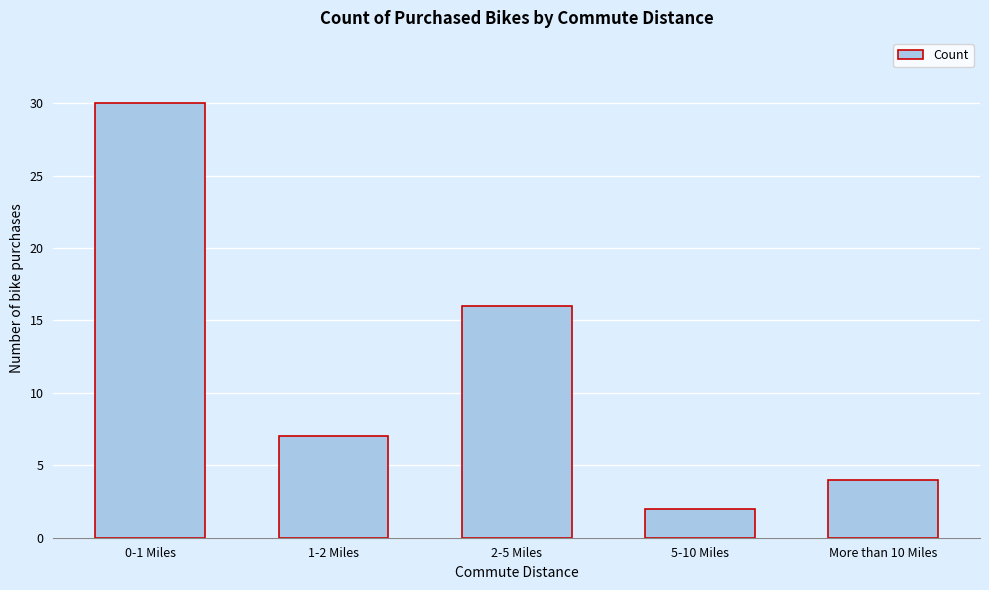

Reading right to left, list all the values displayed in this chart.

More than 10 Miles=4	5-10 Miles=2	2-5 Miles=16	1-2 Miles=7	0-1 Miles=30